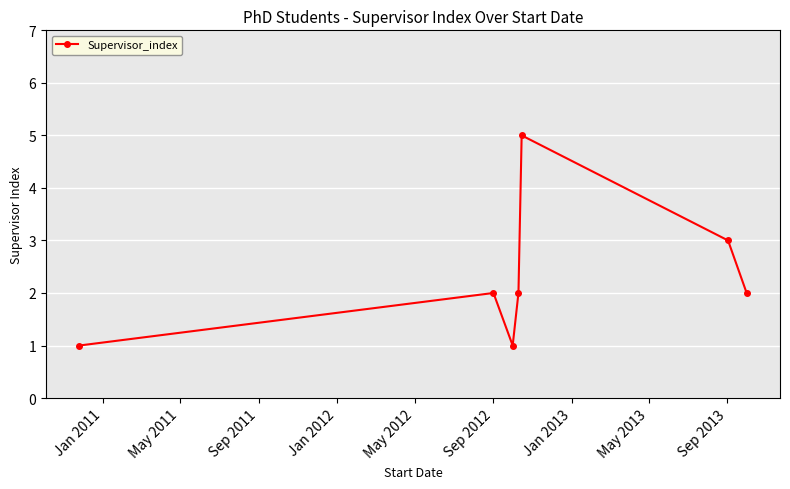

How many lines are shown in the chart?

1